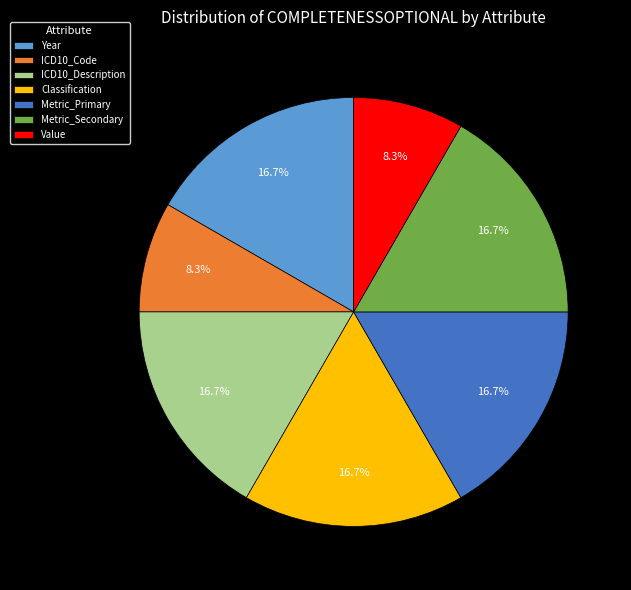

True or false: Metric_Secondary accounts for 28% of the total.

False